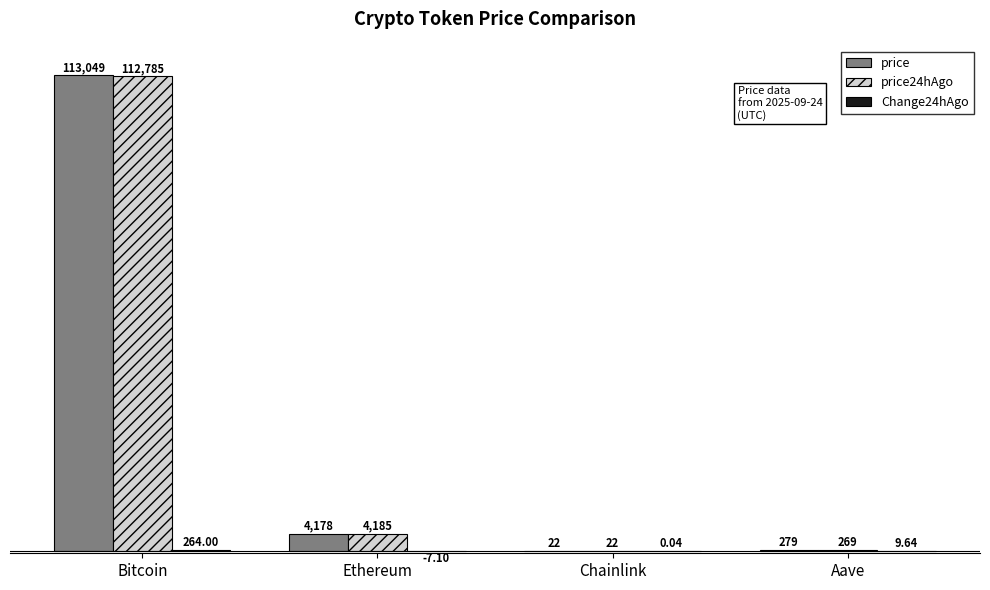

Which series changed the most between Bitcoin and Ethereum?

price